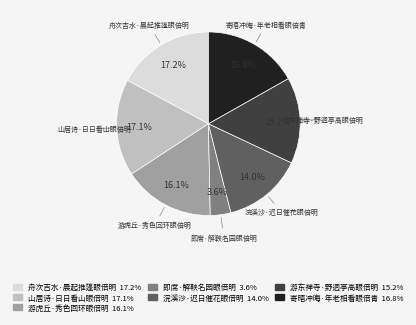

To the nearest percent, what is the combined percentage of 寄晤冲晦·年老相看眼倍青 and 游虎丘·秀色回环眼倍明?

33%